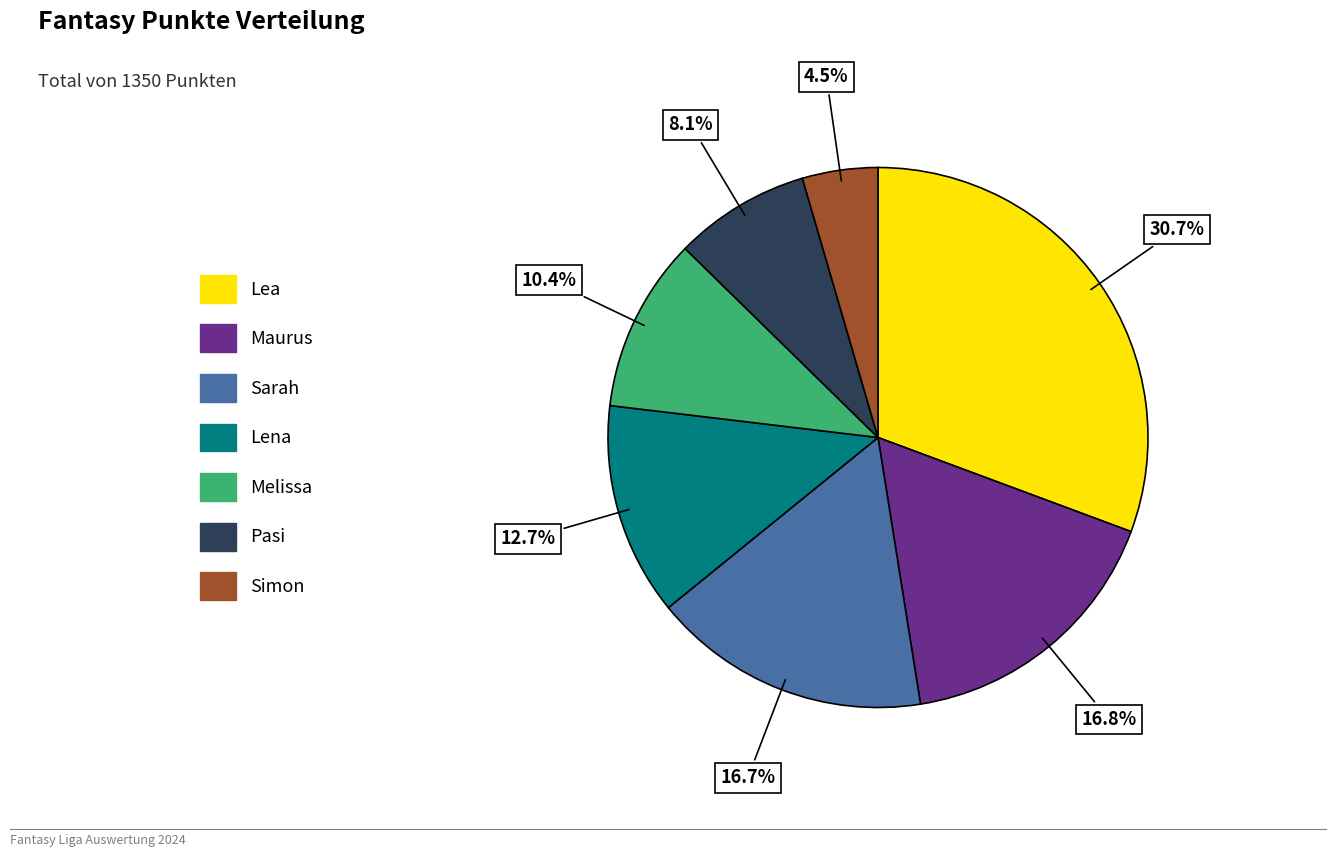

Approximately how many times larger is the value at Melissa compared to Lena?

0.8